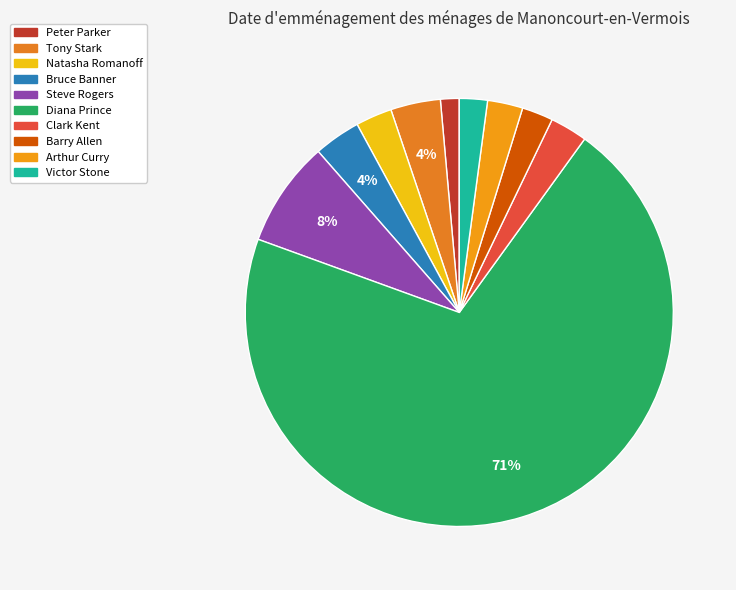

What is the smallest slice in the pie chart?

Peter Parker